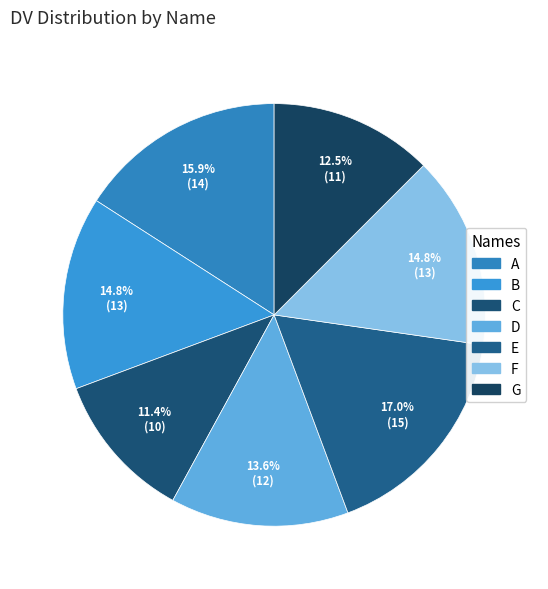

What percentage is the D slice, to the nearest percent?

14%